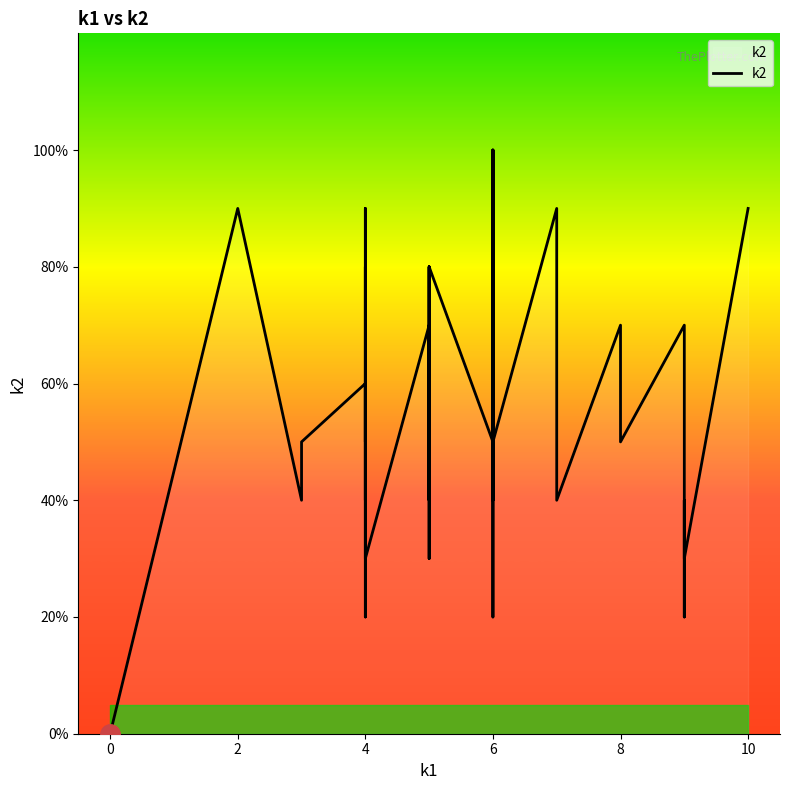

What is the label of the 33rd point from the left?

8